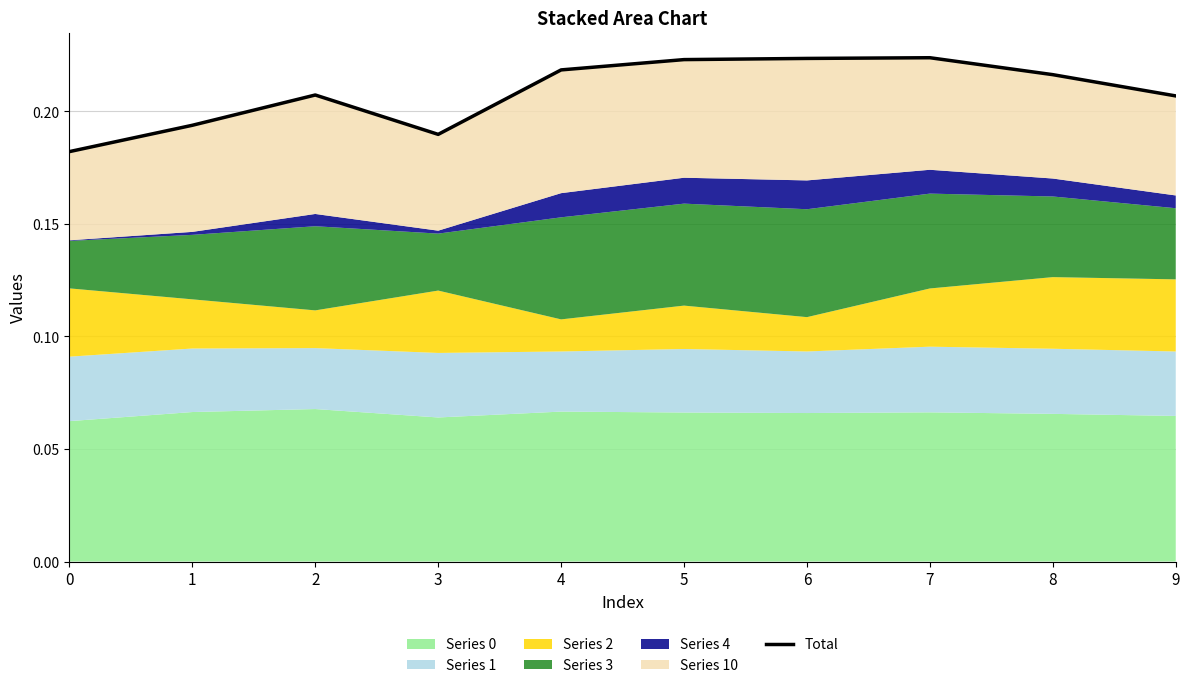

What is the sum of the values at 2 and 5?

0.4